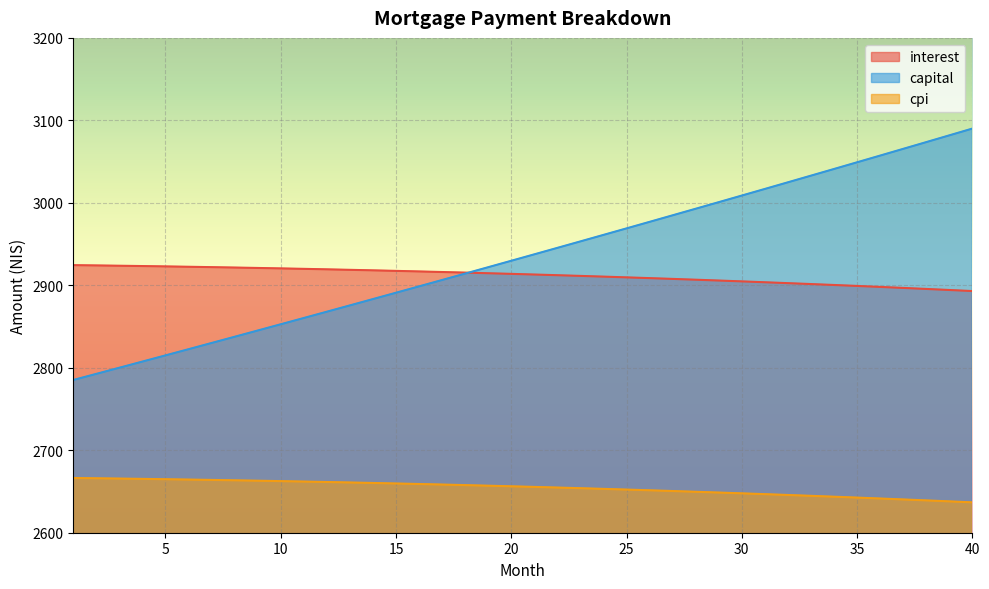

What is the value of the capital point at the 9th from the left?

2845.2